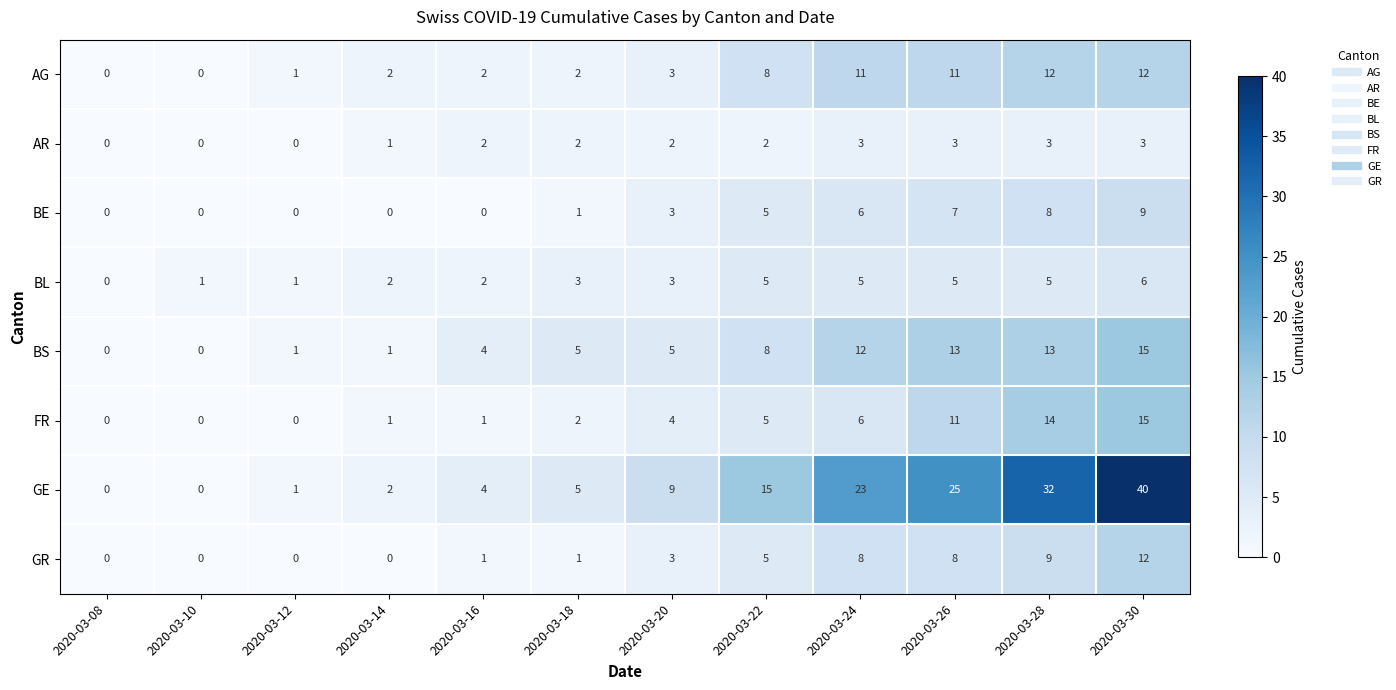

How many categories are shown in the chart?

12